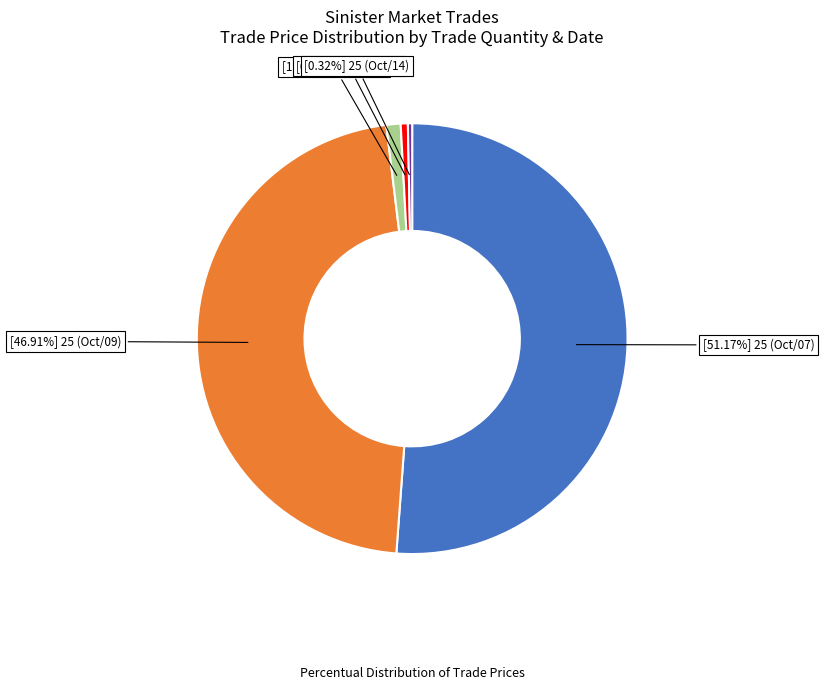

Is there a majority slice in this chart?

Yes